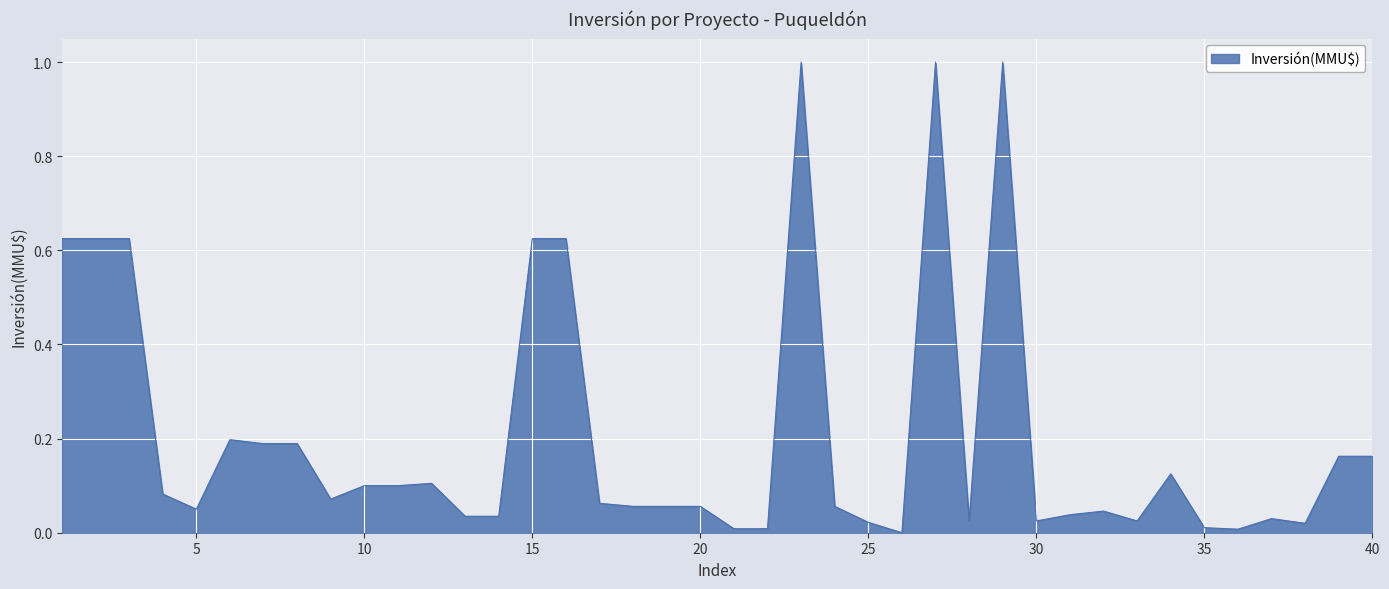

What is the maximum value shown in the chart?

1.0